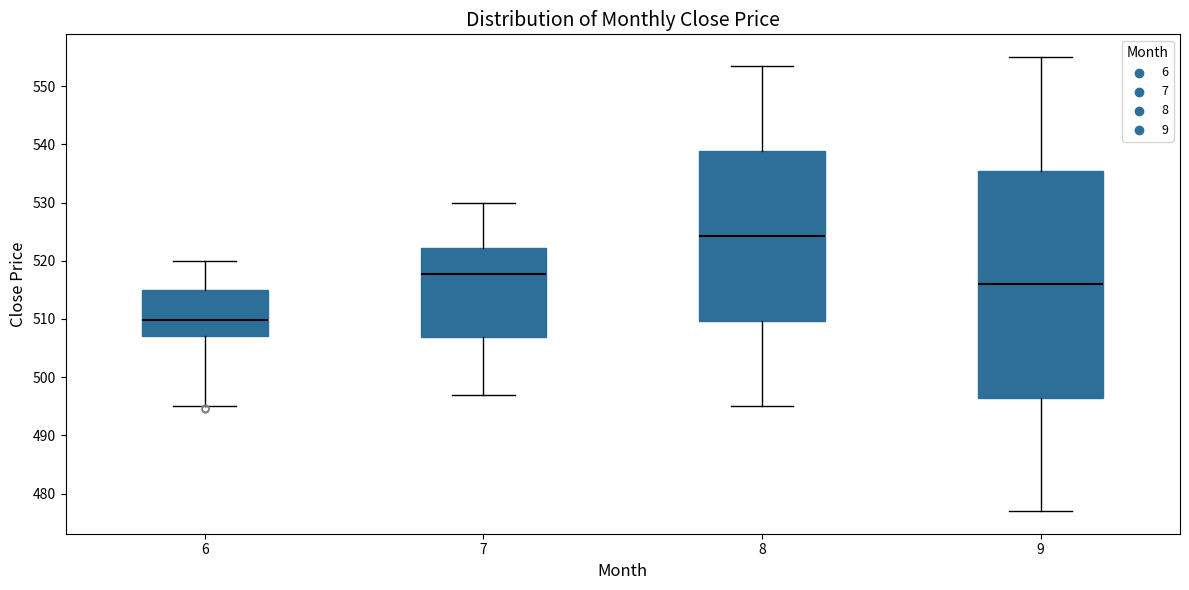

Which box is the tallest, from its lower edge to its upper edge?

9